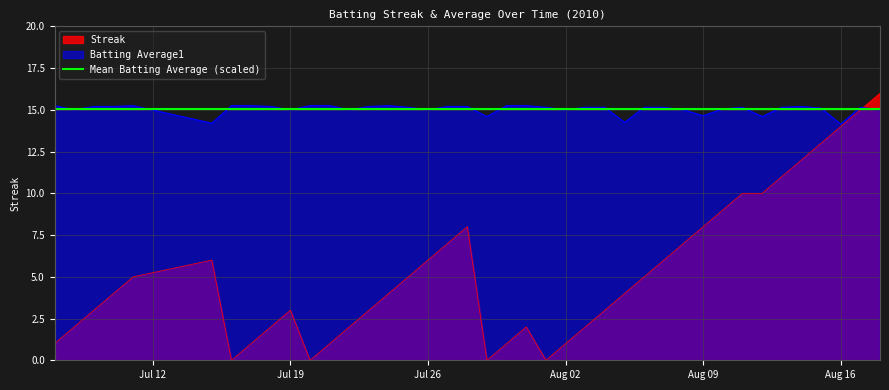

What is the maximum value for Streak?

16.0